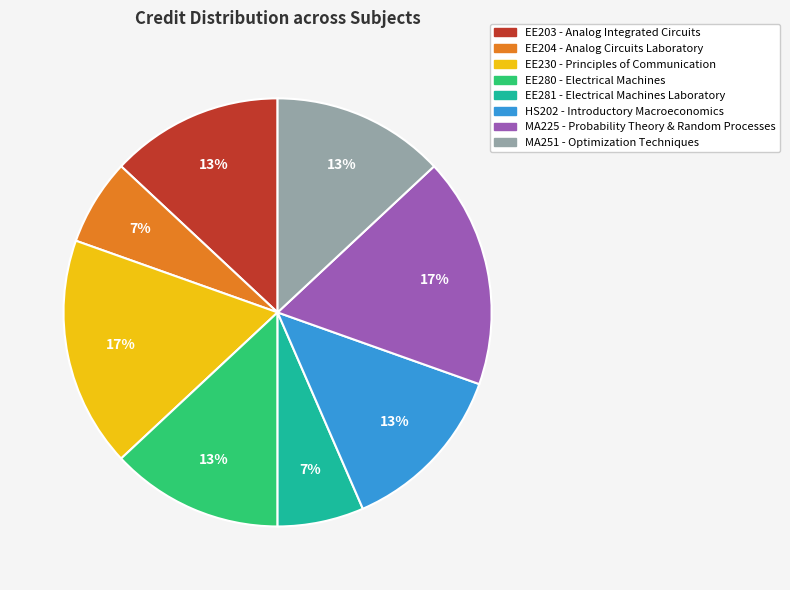

Combined, do EE204 - Analog Circuits Laboratory and EE203 - Analog Integrated Circuits account for over 50%?

No